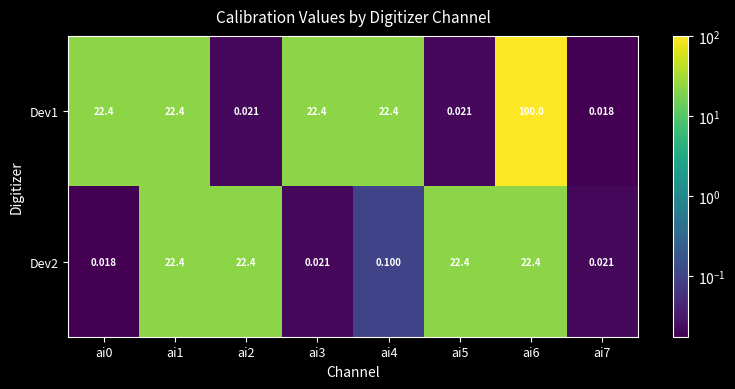

Which series has the largest total across all categories?

Dev1